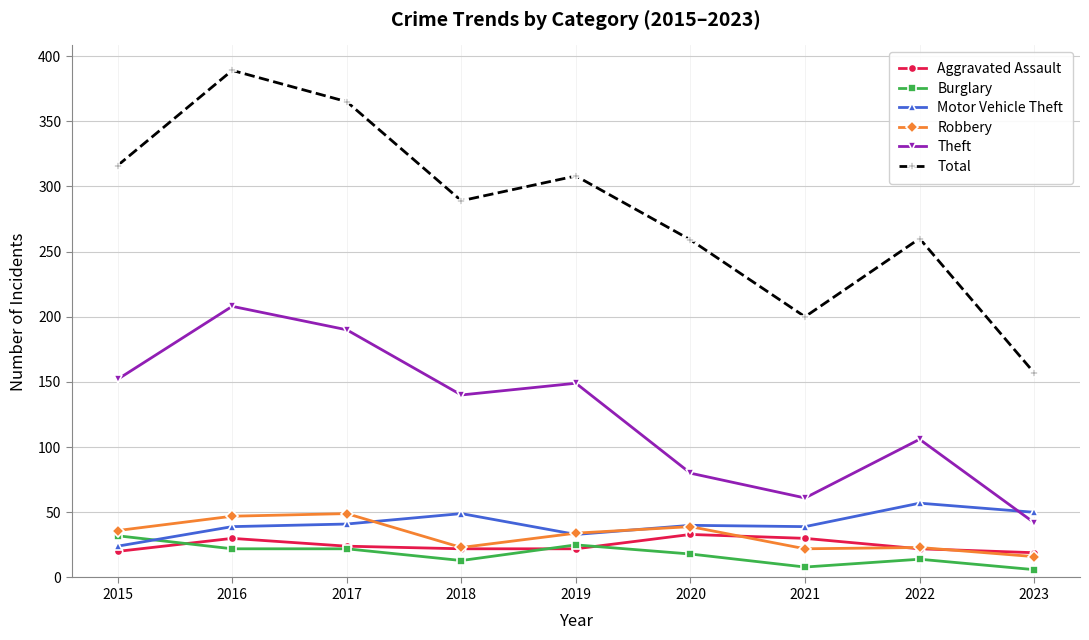

True or false: Total has more than 0 points higher than both neighbors.

True